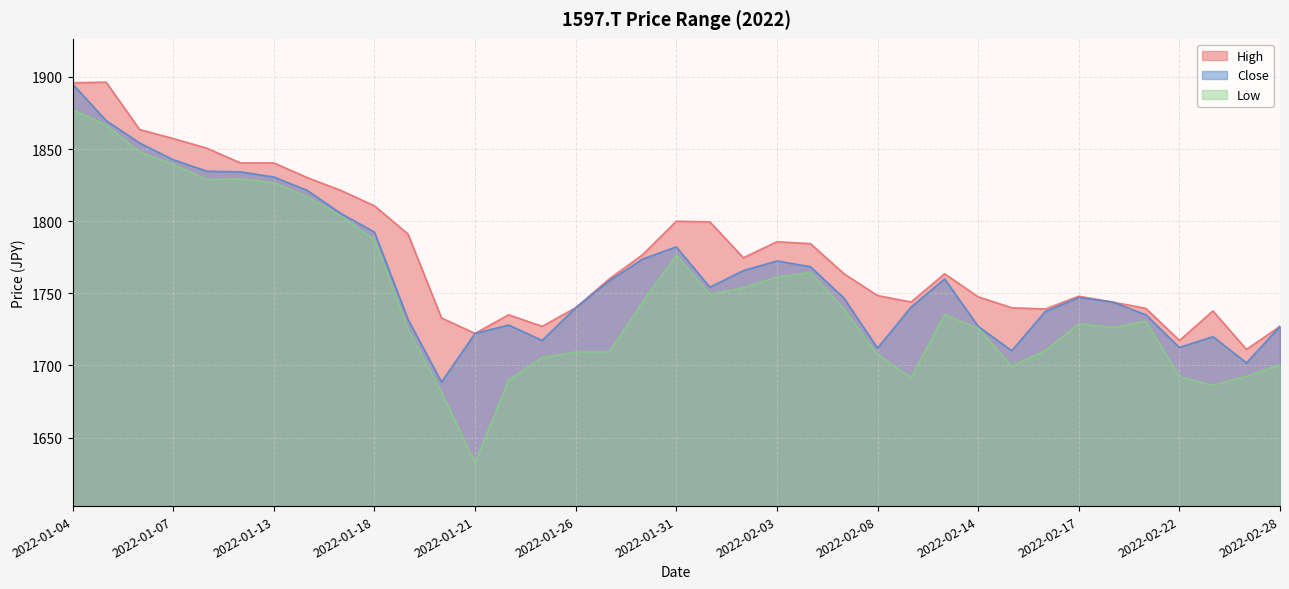

Is the value of Close at 2022-01-11 greater than the value of Low at 2022-02-03?

Yes